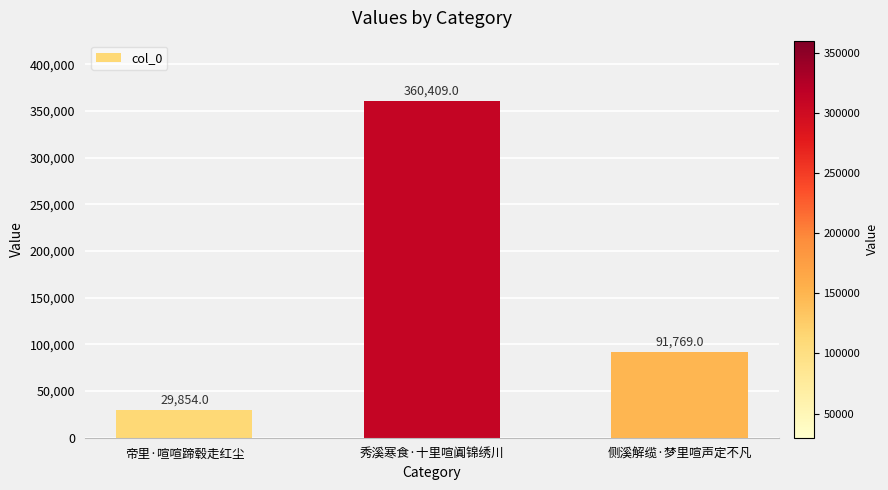

What is the difference between the values at 秀溪寒食·十里喧阗锦绣川 and 帝里·喧喧蹄毂走红尘?

330555